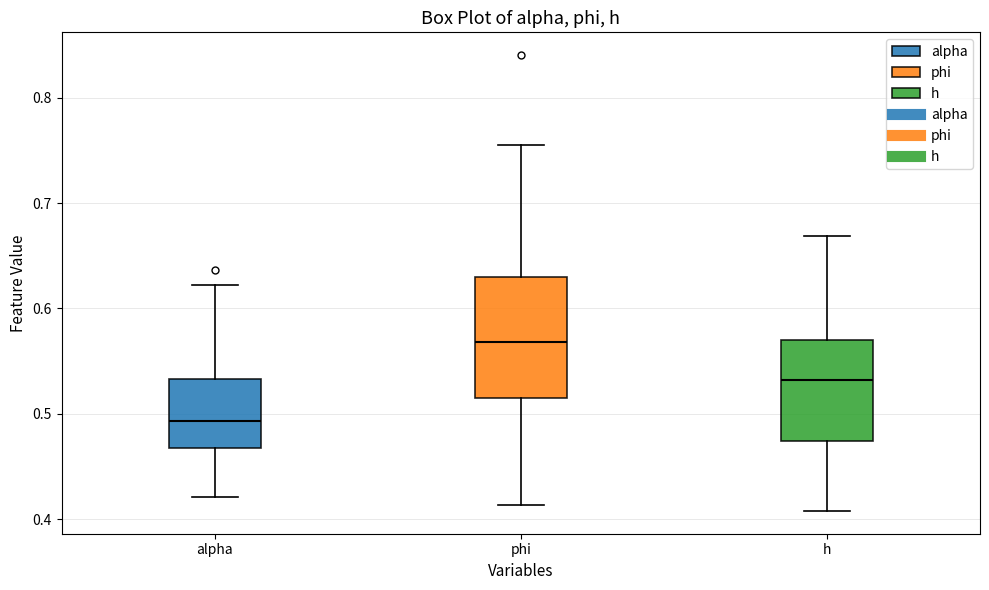

Reading left to right, transcribe this box plot: for each box, give where its median line is, the range the box spans, and where its two whiskers end, as read against the y-axis. The values are not printed on the chart, so give them approximately, as read against the axis.

alpha: median 0.49, box 0.47 to 0.53, whiskers 0.42 to 0.62
phi: median 0.57, box 0.52 to 0.63, whiskers 0.41 to 0.75
h: median 0.53, box 0.47 to 0.57, whiskers 0.41 to 0.67